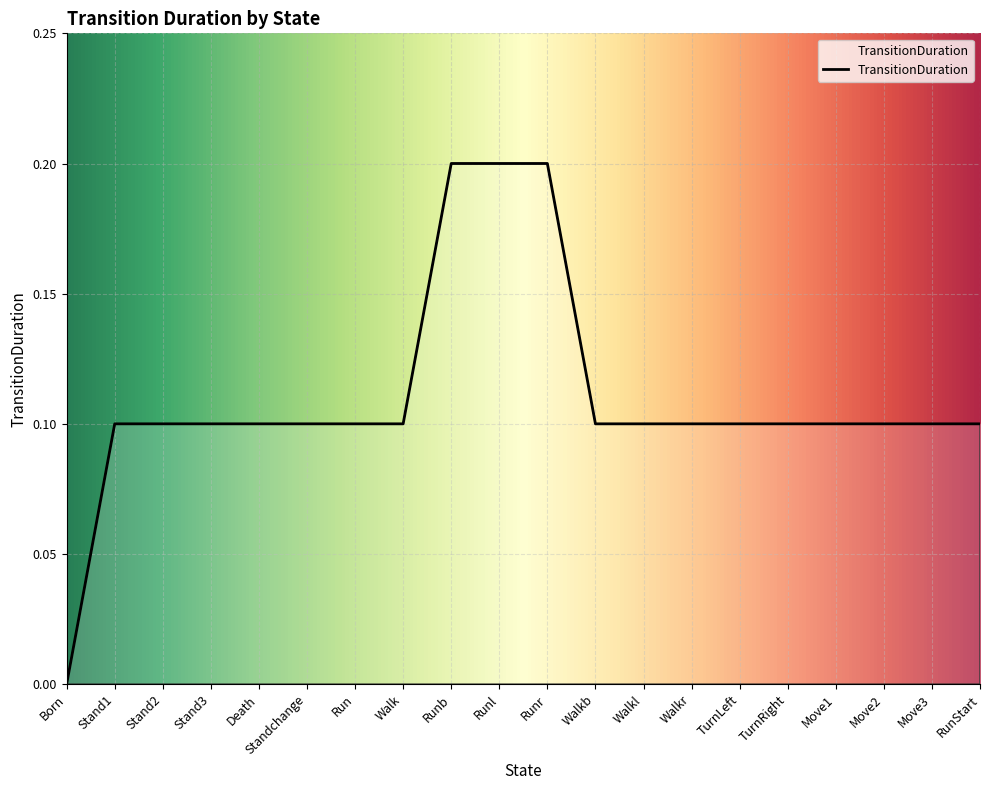

Reading left to right, what are all the values shown in this chart?

0.0	0.1	0.1	0.1	0.1	0.1	0.1	0.1	0.2	0.2	0.2	0.1	0.1	0.1	0.1	0.1	0.1	0.1	0.1	0.1